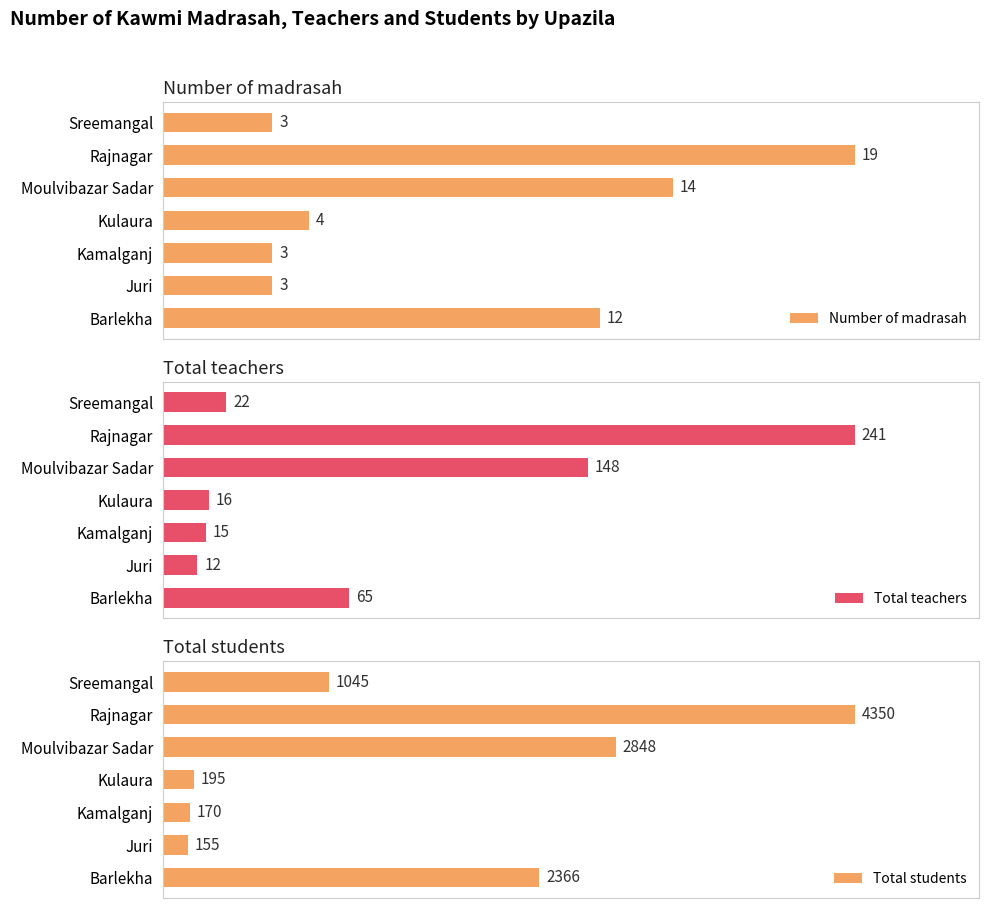

At which label does Number of madrasah reach its peak?

Rajnagar